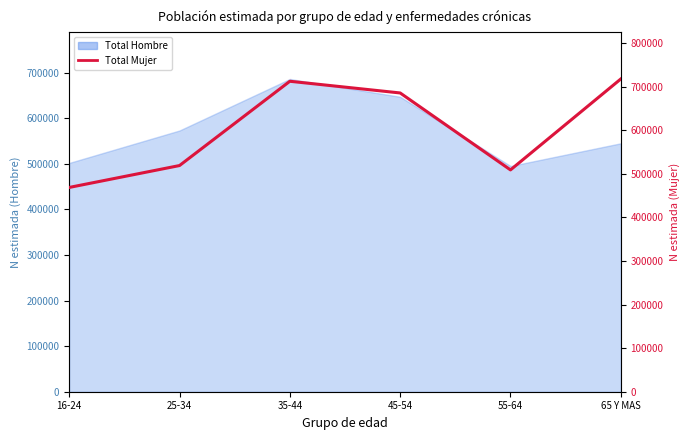

What is the sum of all values?

3612711